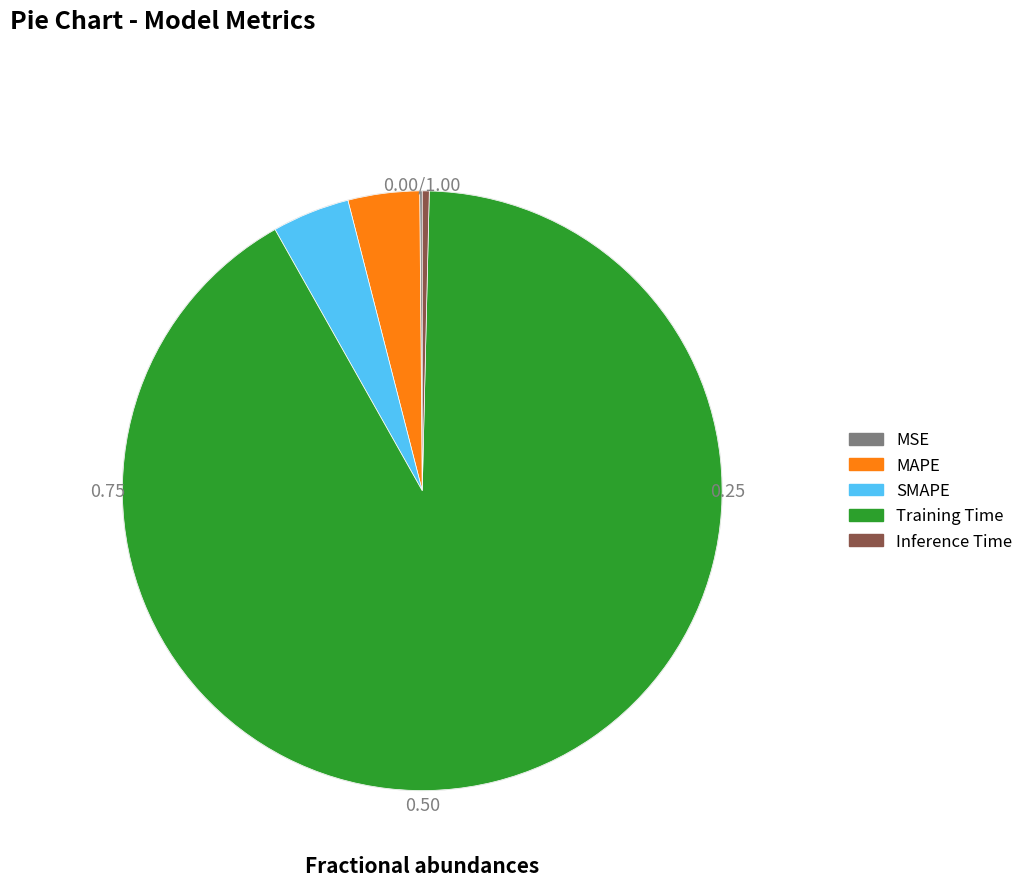

Which slice is the largest?

Training Time